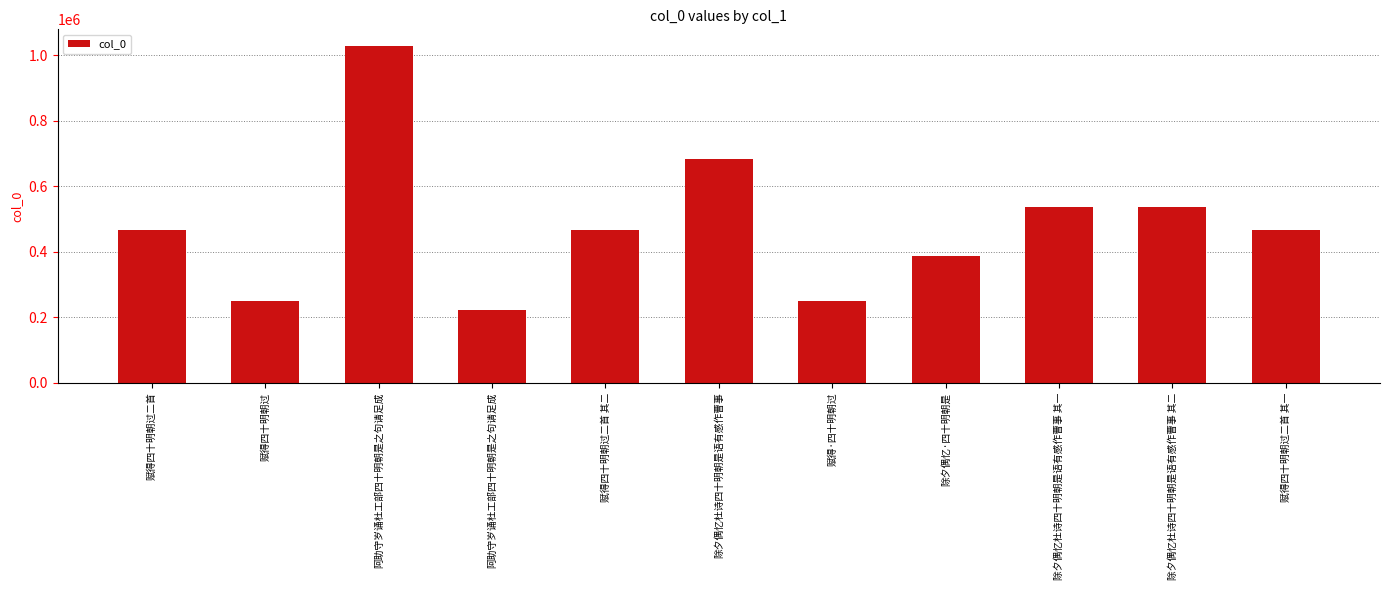

Does the chart contain any negative values?

No